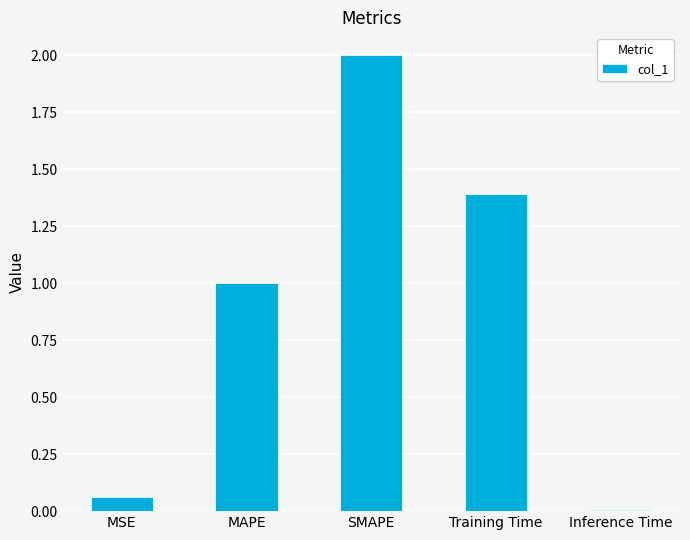

Is it true that the value at Inference Time is 0.0?

True